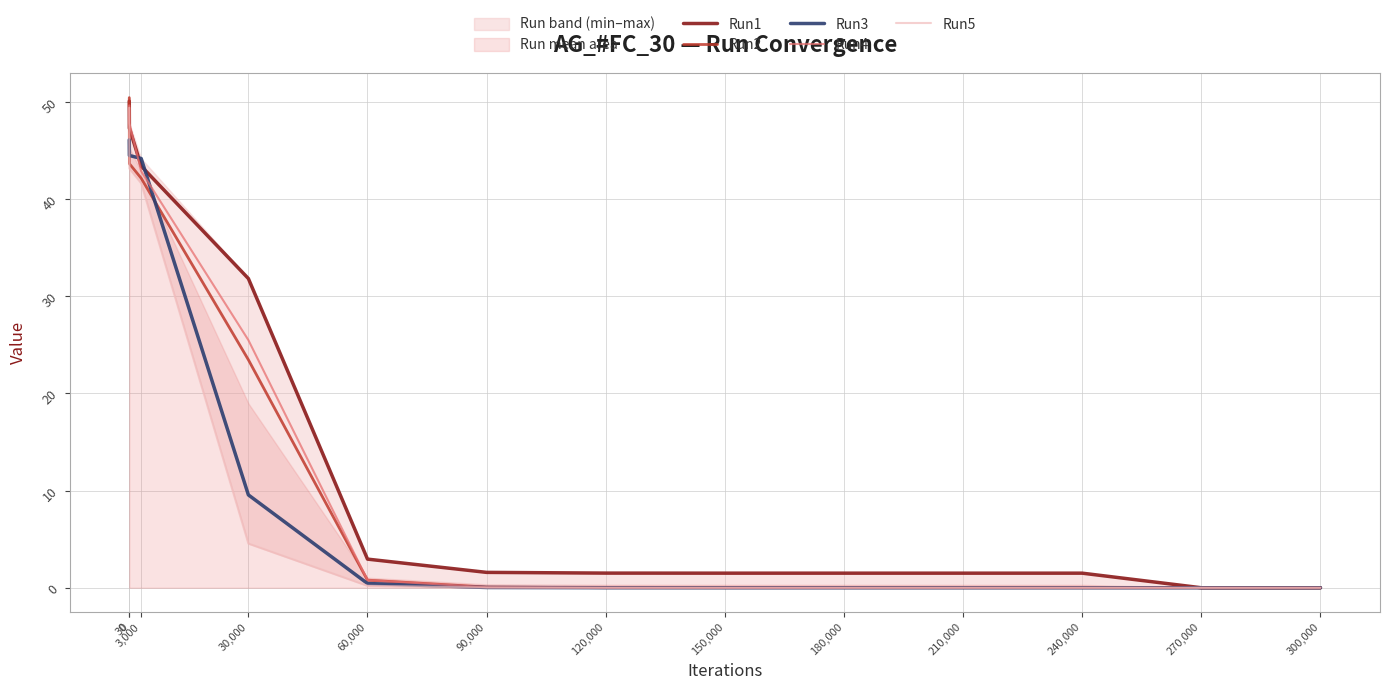

What is the difference between the Run5 values at 30 and 300,000?

43.1